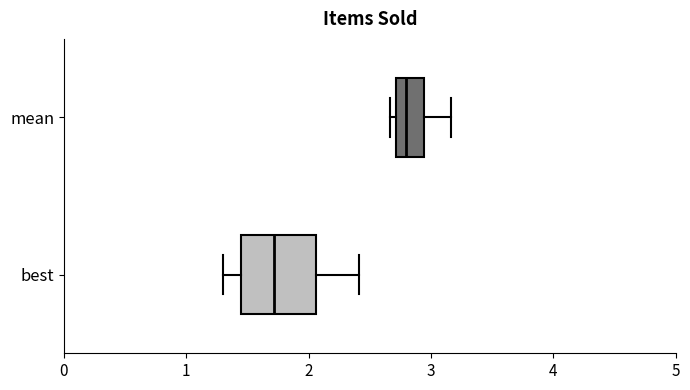

Comparing the boxes themselves (not the whiskers), which one is the widest?

best